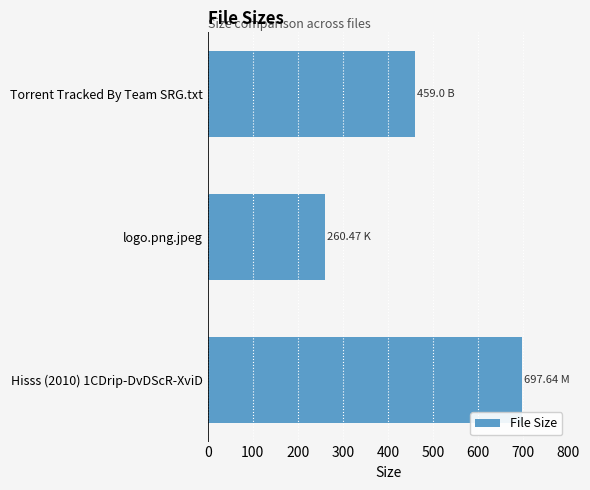

Rank the categories by value from lowest to highest.

logo.png.jpeg, Torrent Tracked By Team SRG.txt, Hisss (2010) 1CDrip-DvDScR-XviD